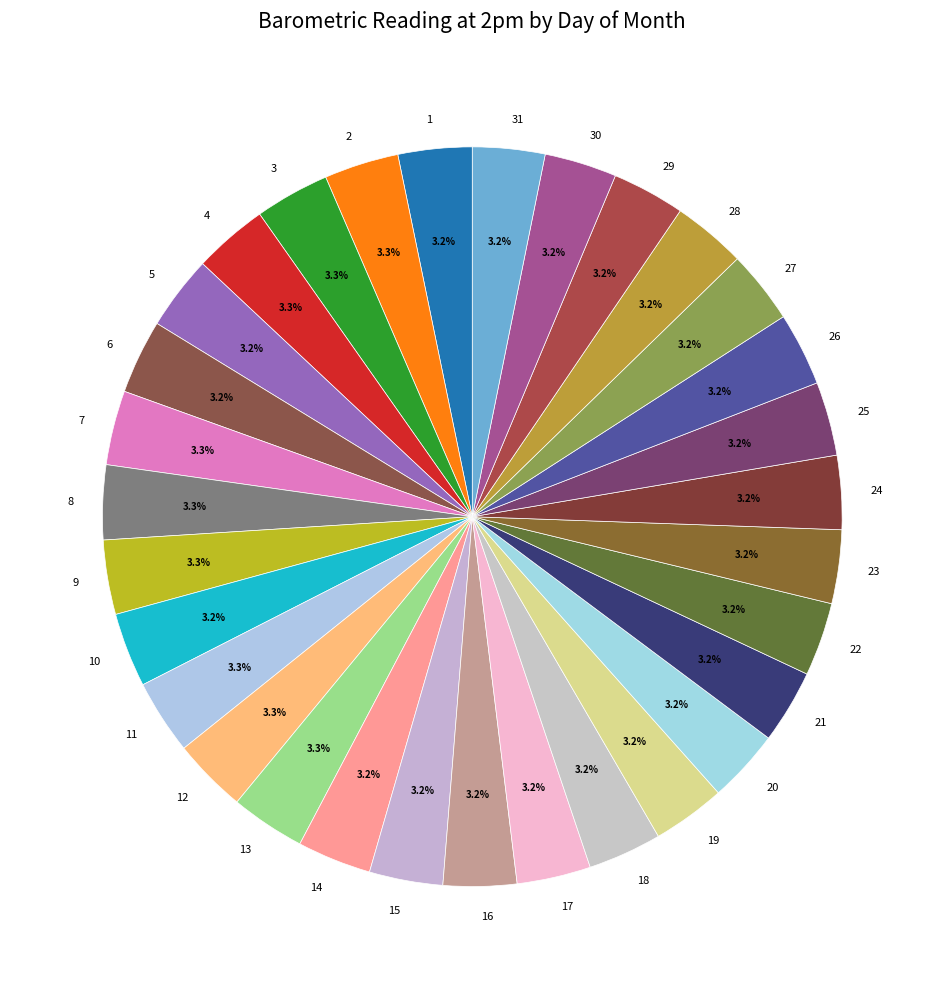

Does any single category account for the majority?

No